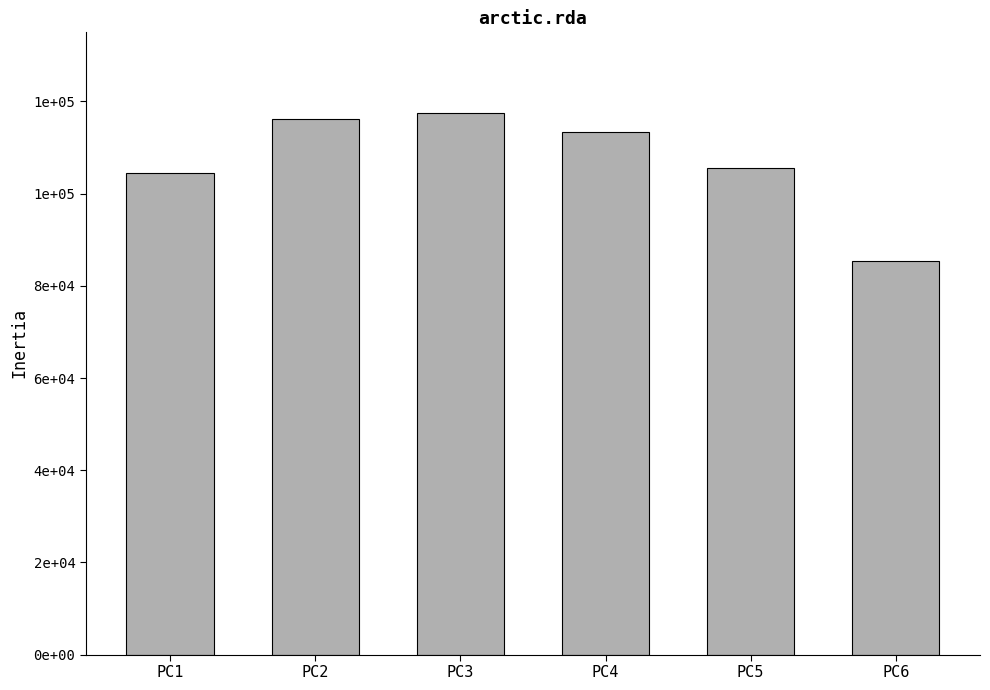

Are the bars horizontal?

No